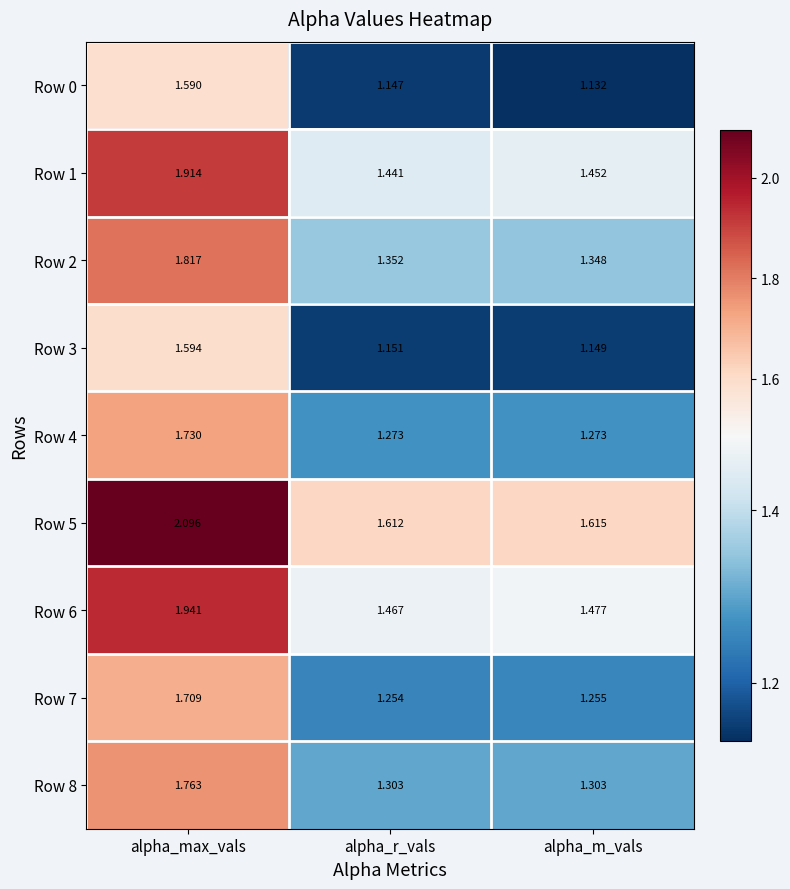

At which label is Row 2 closest to 1?

alpha_m_vals